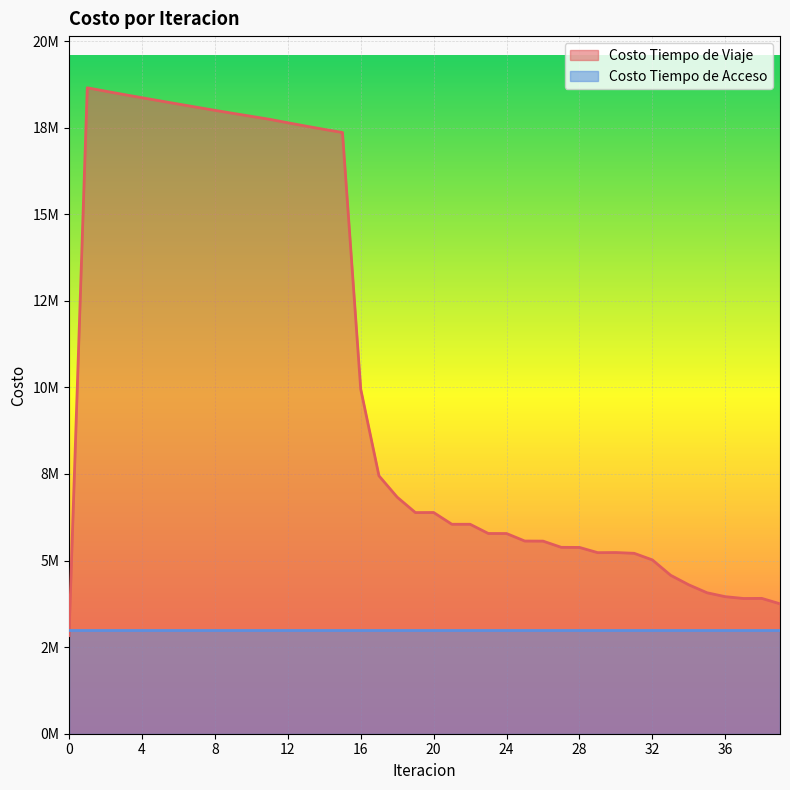

At which label is the value closest to 10741137?

16